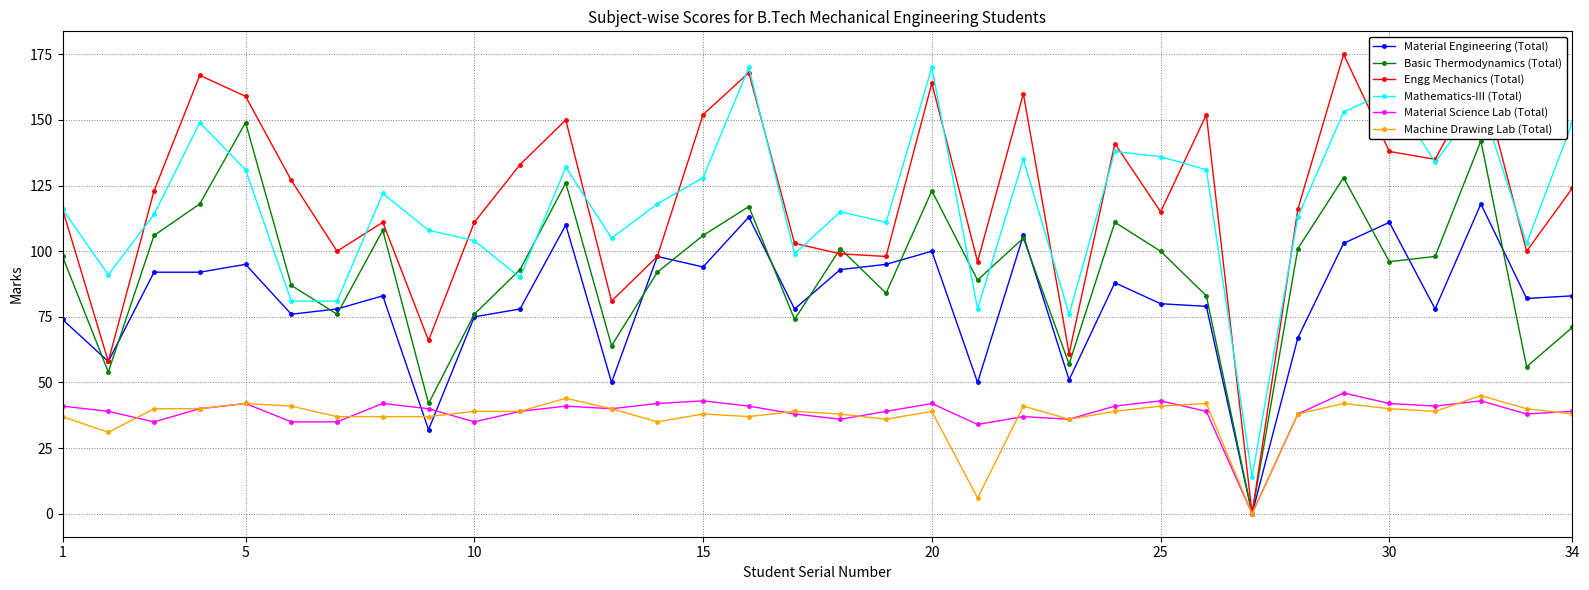

What are all the series names shown in the legend?

Material Engineering (Total), Basic Thermodynamics (Total), Engg Mechanics (Total), Mathematics-III (Total), Material Science Lab (Total), Machine Drawing Lab (Total)